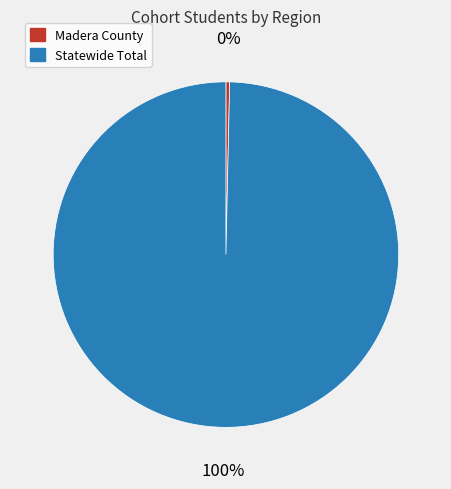

What percentage is the Statewide Total slice, to the nearest percent?

100%